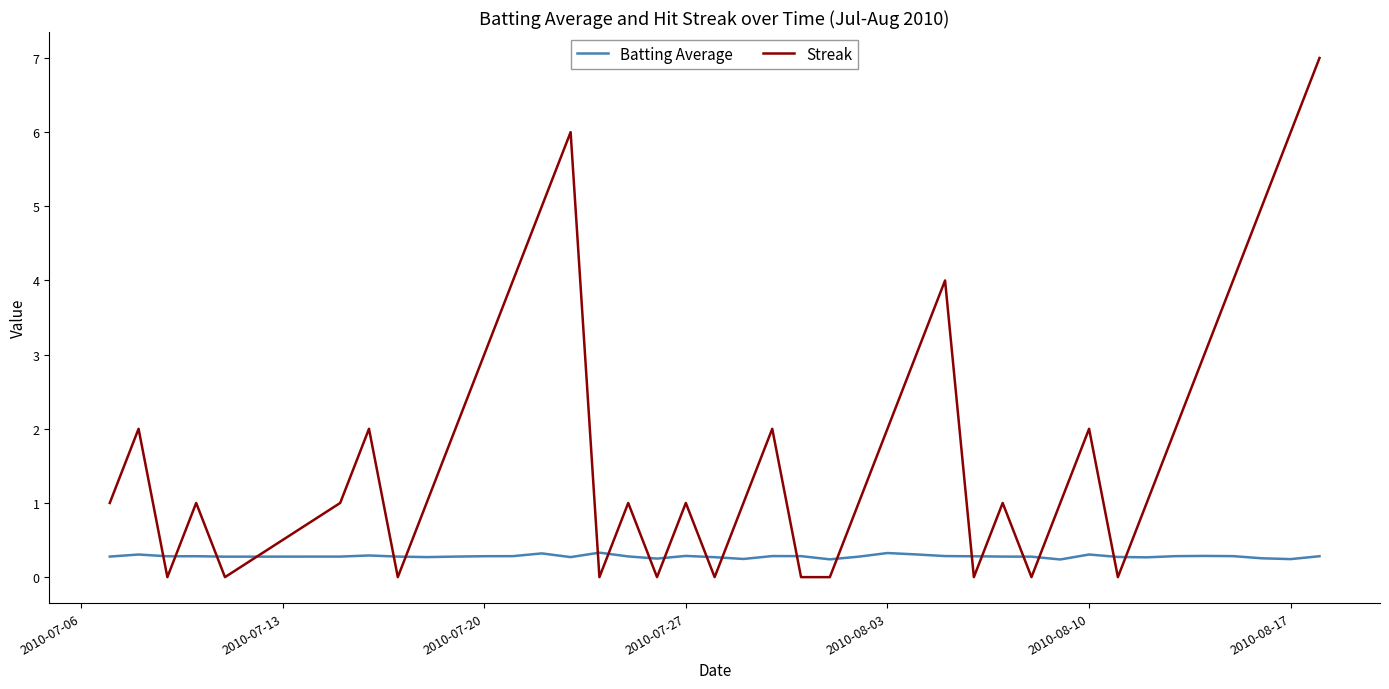

What is the greatest value displayed?

7.0